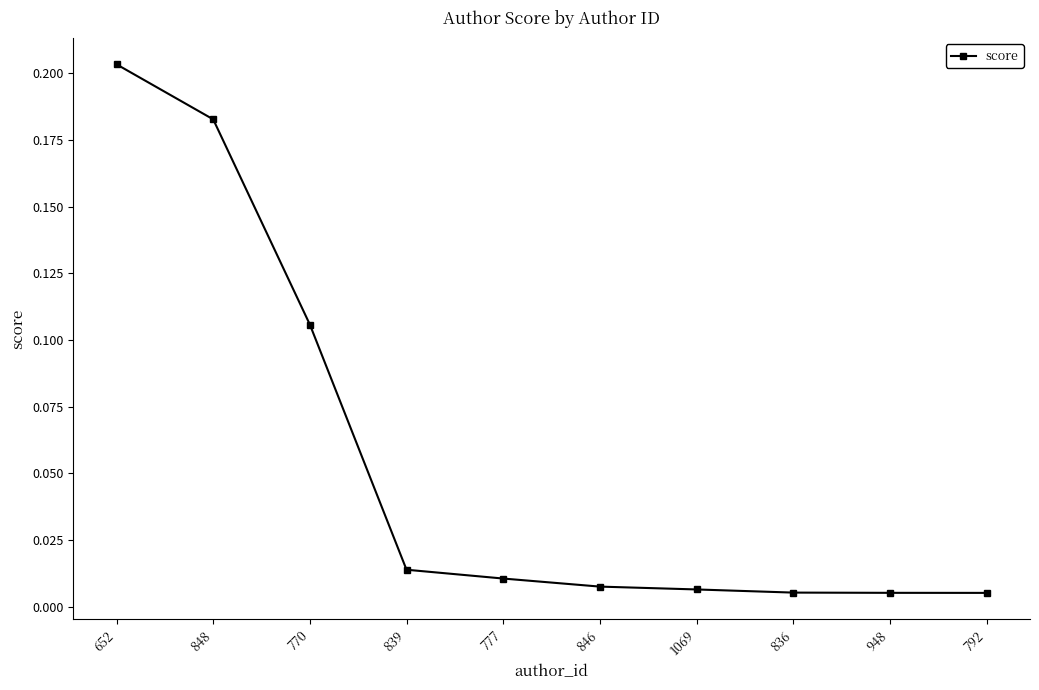

What is the label of the 5th point from the right?

846